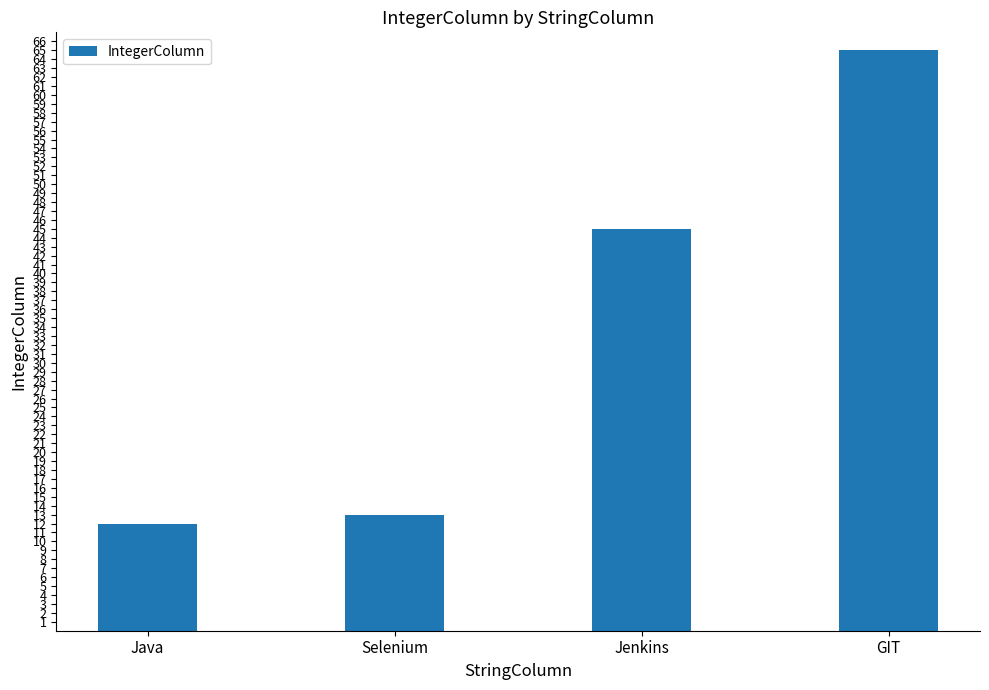

List the labels in order of value, largest first.

GIT, Jenkins, Selenium, Java